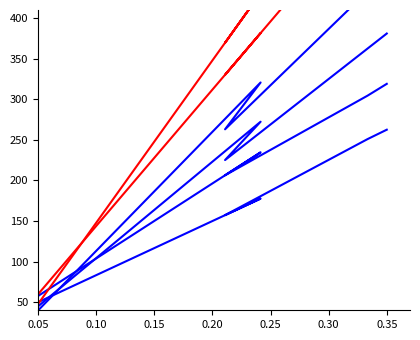

How many interior local peaks does the BUG_HUNT series have?

1